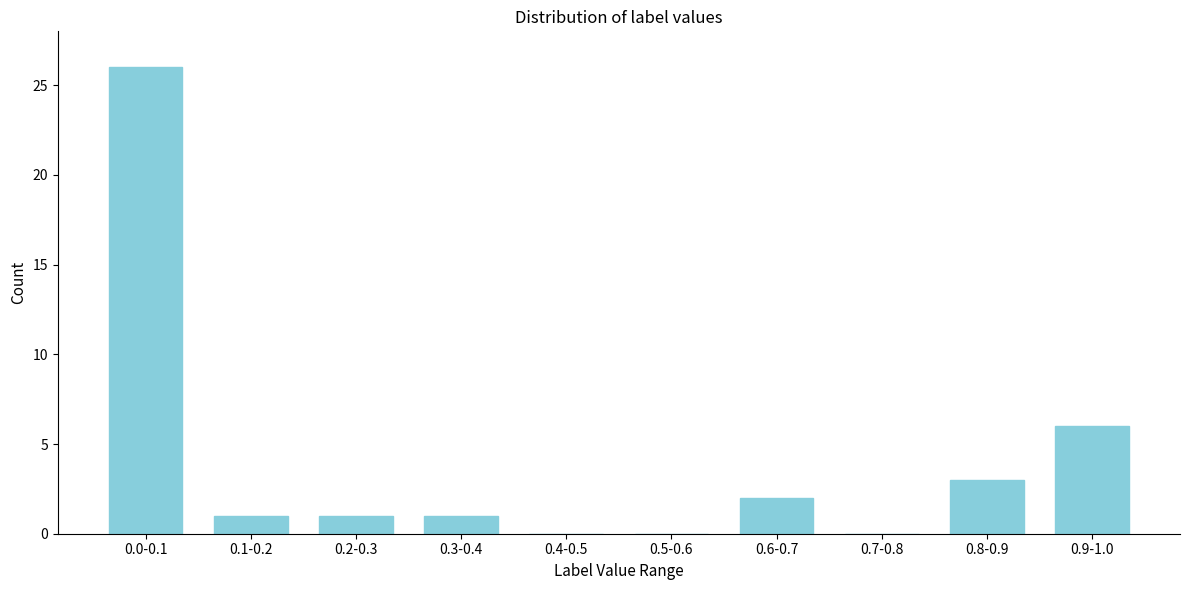

Reading right to left, list all the values displayed in this chart.

0.9-1.0=6	0.8-0.9=3	0.7-0.8=0	0.6-0.7=2	0.5-0.6=0	0.4-0.5=0	0.3-0.4=1	0.2-0.3=1	0.1-0.2=1	0.0-0.1=26